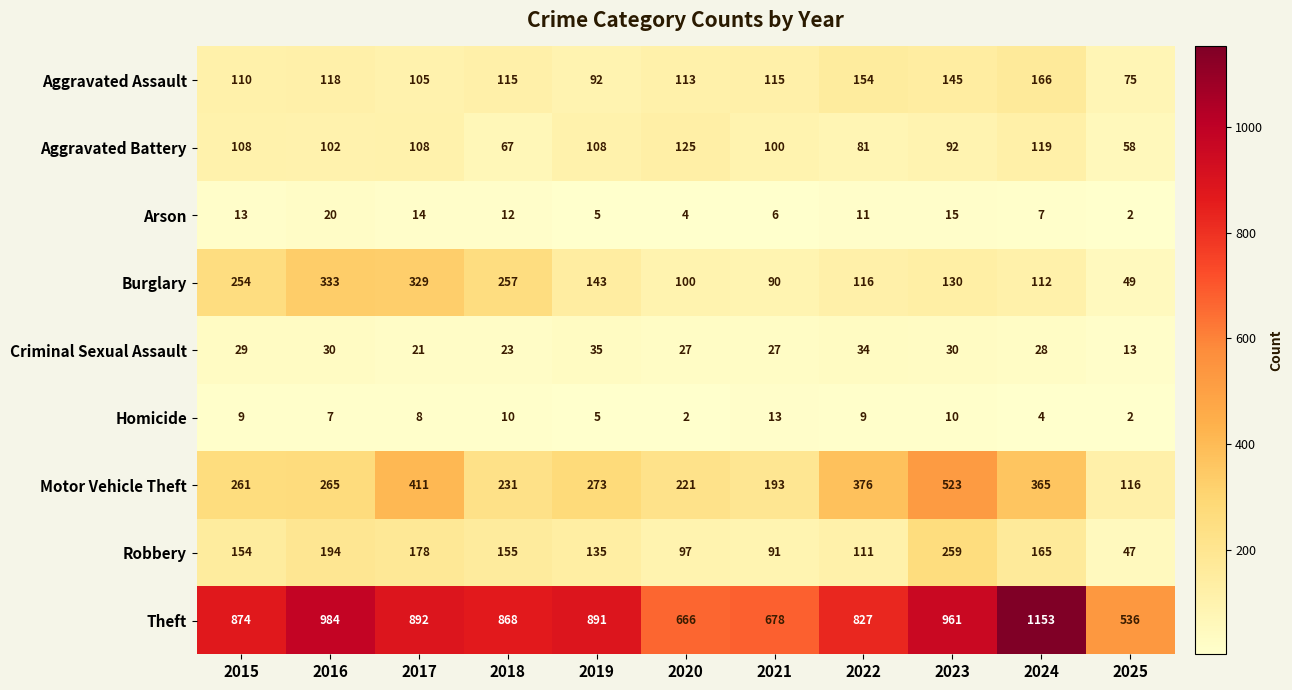

Which category has the highest value in the Aggravated Assault series?

2024